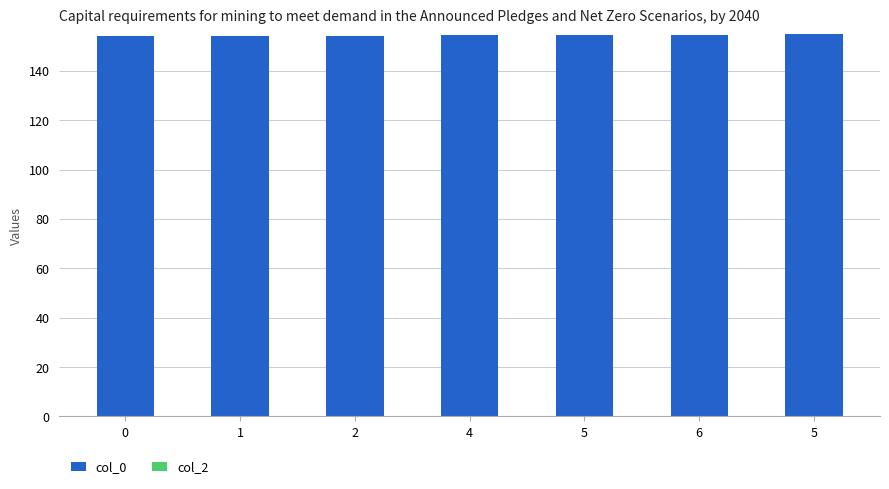

How many categories are shown in the chart?

7